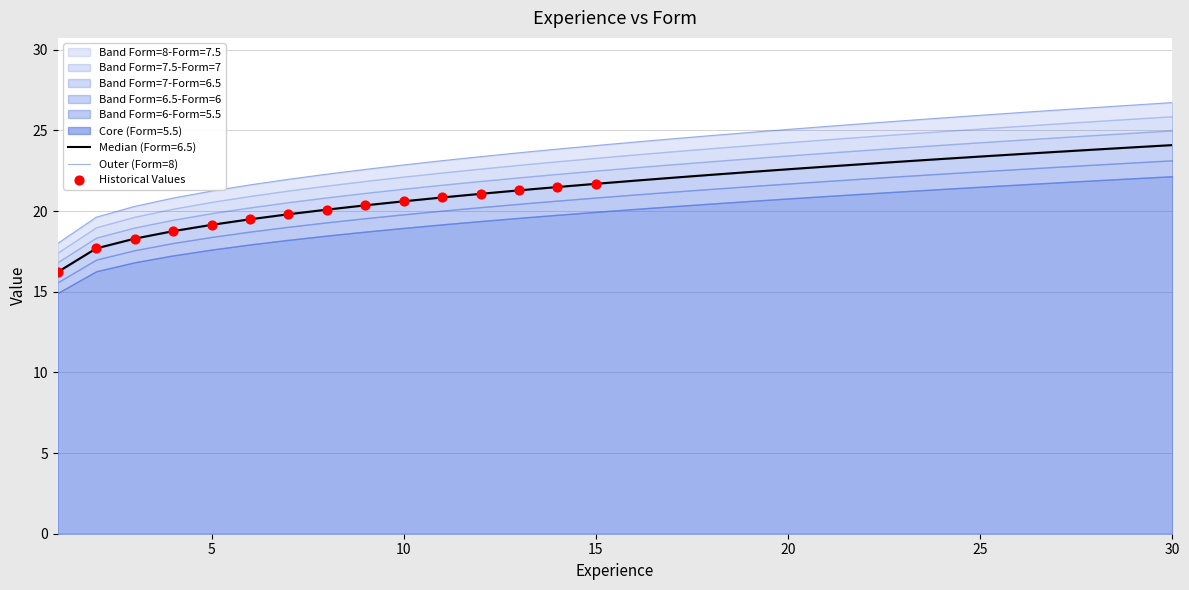

Which series has the widest spread of Y values?

Form=8